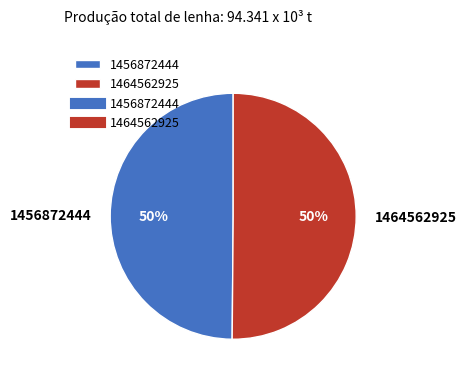

True or false: 1456872444 accounts for 50% of the total.

True